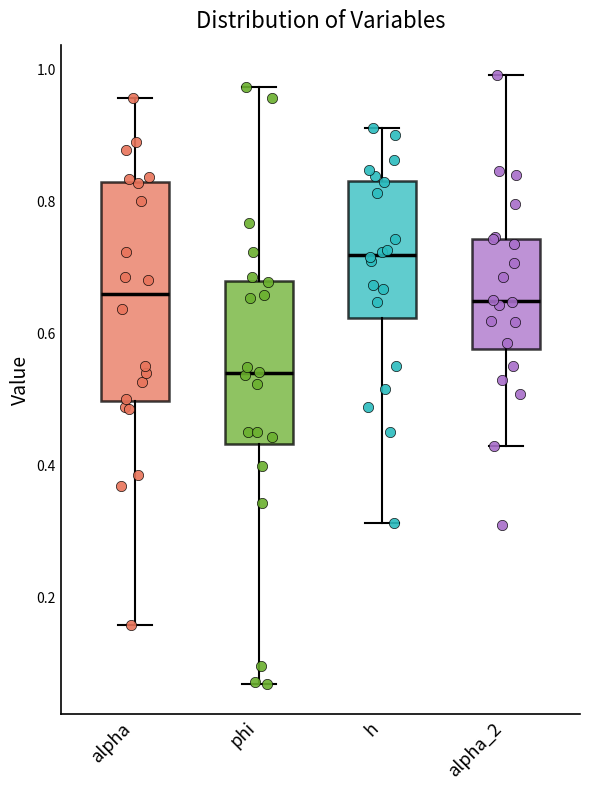

Reading left to right, transcribe this box plot: for each box, give where its median line is, the range the box spans, and where its two whiskers end, as read against the y-axis. The values are not printed on the chart, so give them approximately, as read against the axis.

alpha: median 0.66, box 0.50 to 0.82, whiskers 0.16 to 0.96
phi: median 0.54, box 0.44 to 0.68, whiskers 0.06 to 0.98
h: median 0.72, box 0.62 to 0.84, whiskers 0.32 to 0.92
alpha_2: median 0.64, box 0.58 to 0.74, whiskers 0.42 to 1.00